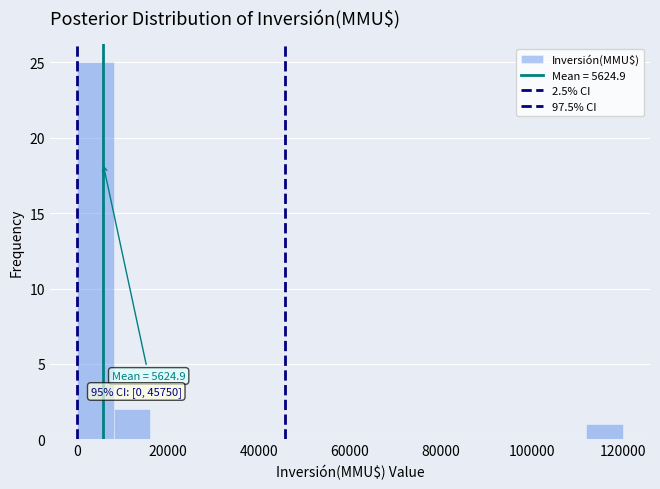

Over which range of the x-axis is the bar tallest?

0 to 8000